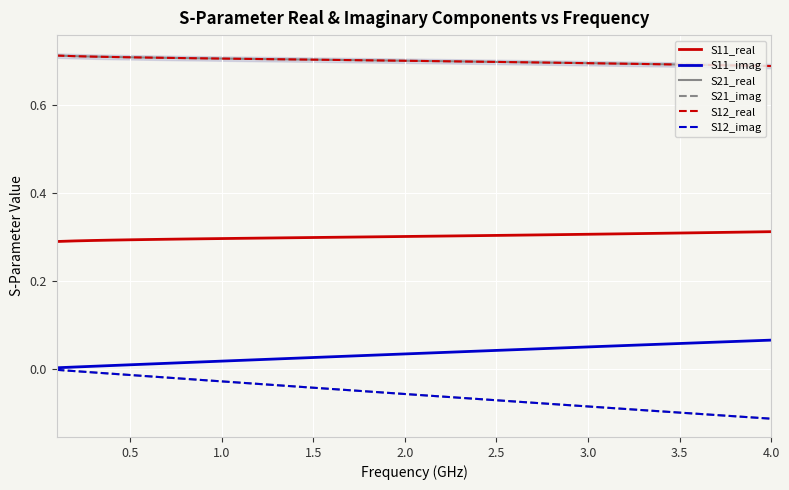

True or false: S12_real and S11_real cross at least once.

False